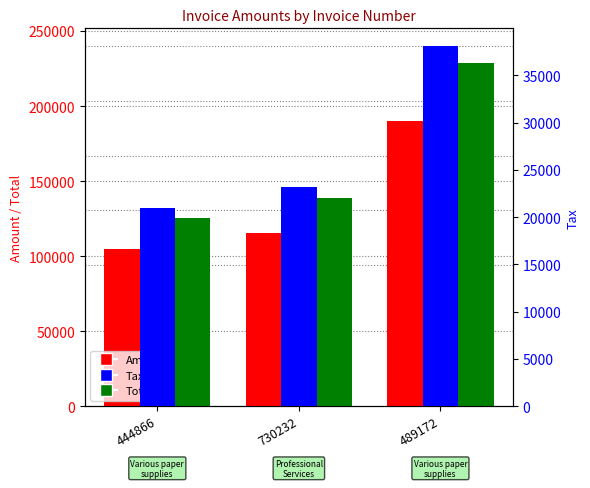

At which category does the chart reach its minimum across all series?

444866